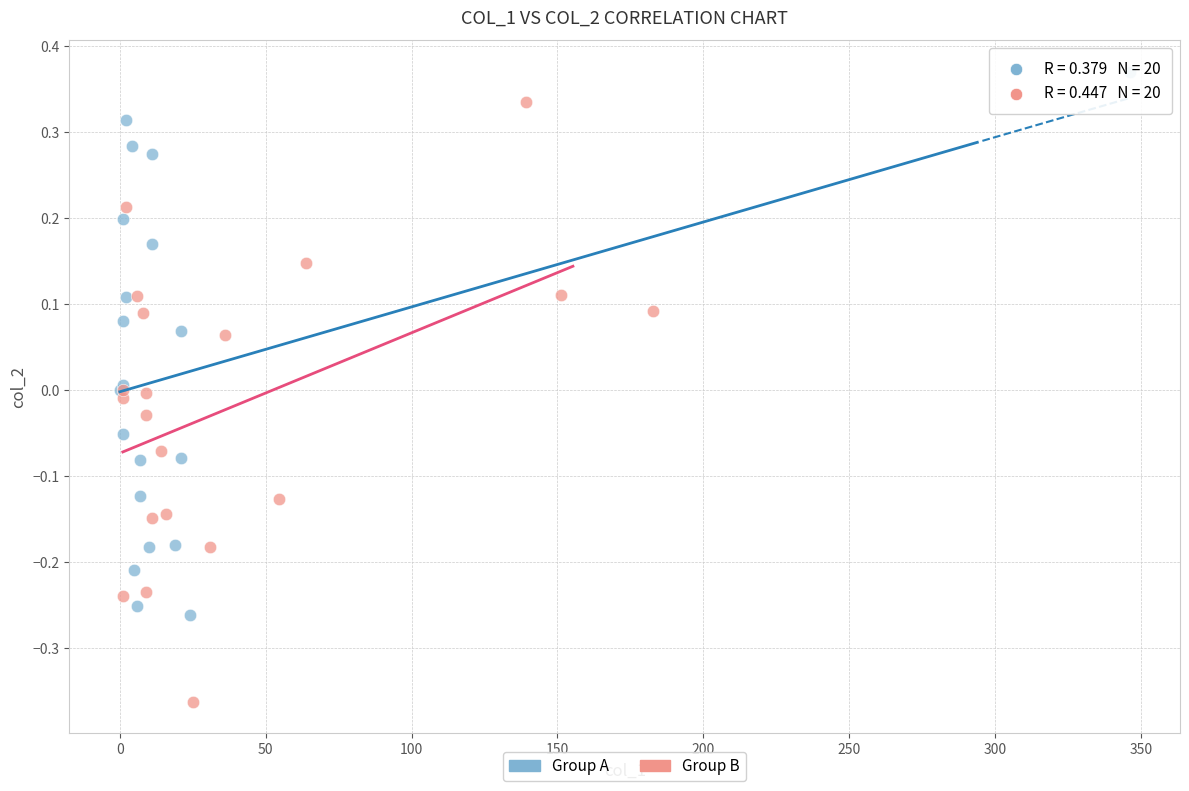

Which series contains the highest Y value?

Group A